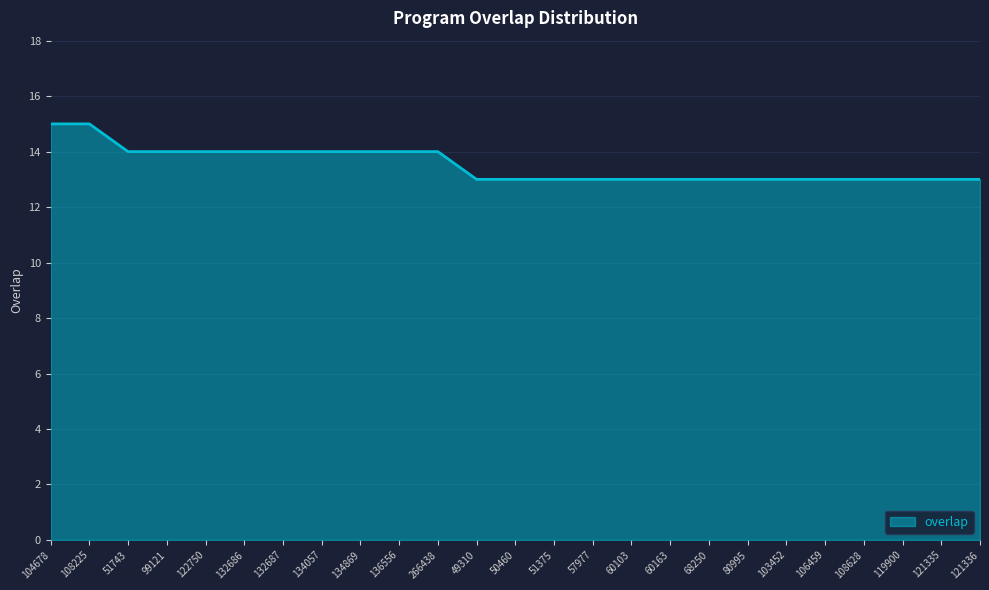

Reading right to left, what are all the values shown in this chart?

13	13	13	13	13	13	13	13	13	13	13	13	13	13	14	14	14	14	14	14	14	14	14	15	15